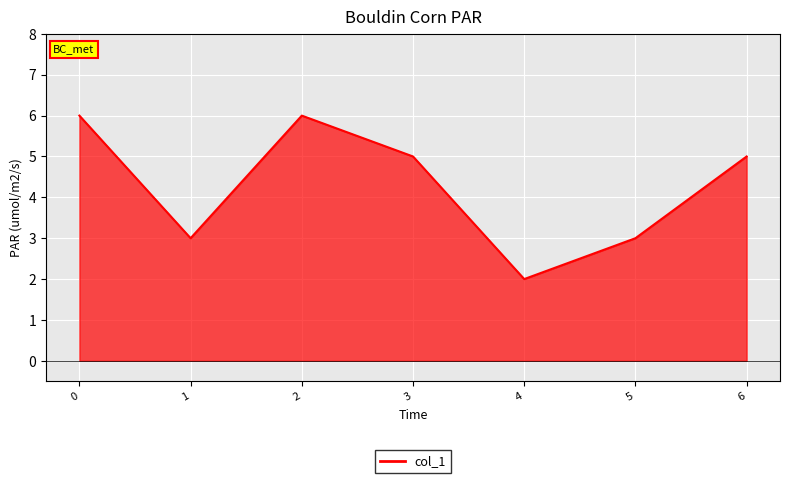

True or false: the data has more than 2 interior local peaks.

False